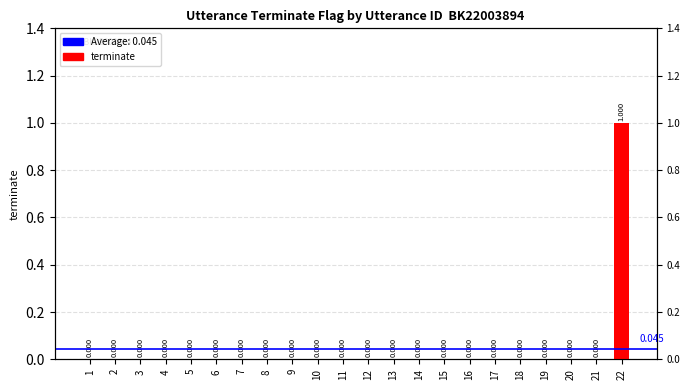

Count the number of data series in this chart.

1